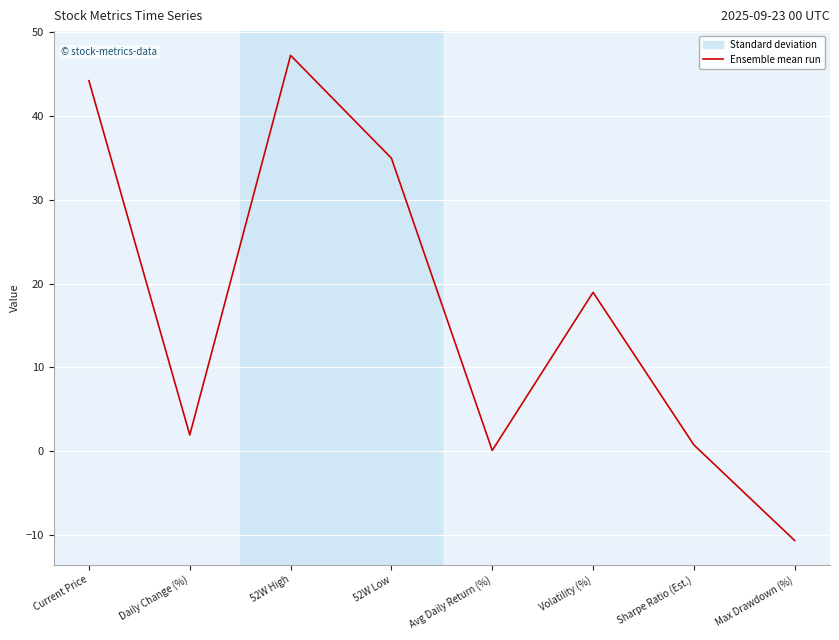

Between Sharpe Ratio (Est.) and 52W High, which is larger?

52W High